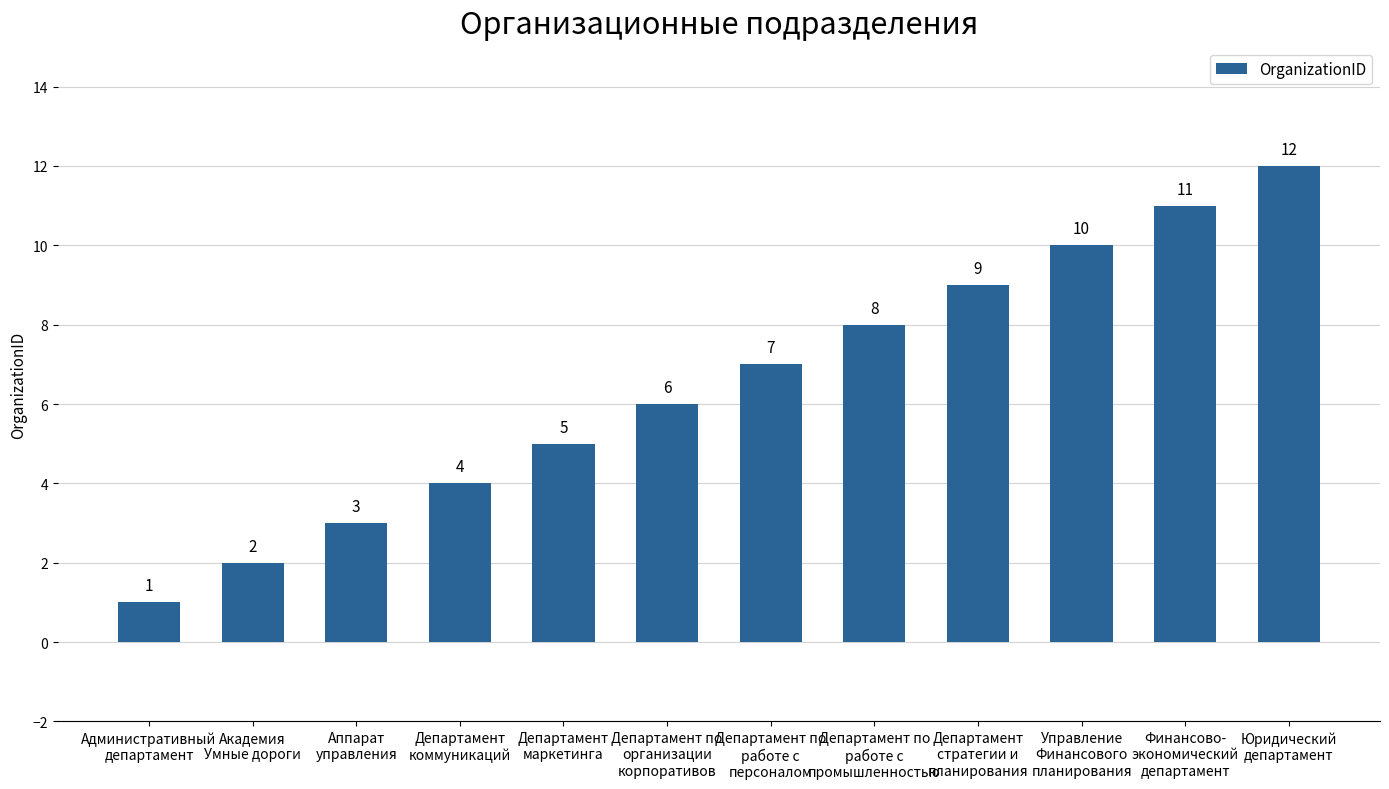

What is the approximate value at Департамент
стратегии и
планирования?

9